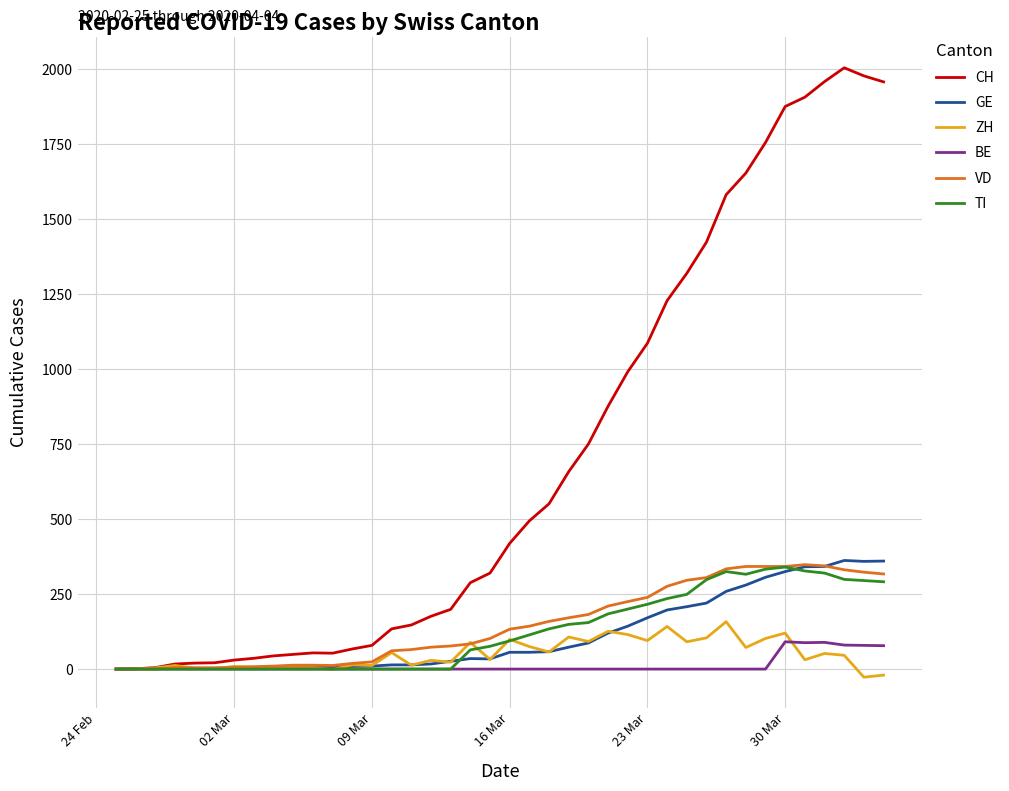

Which series has the widest spread of values?

CH